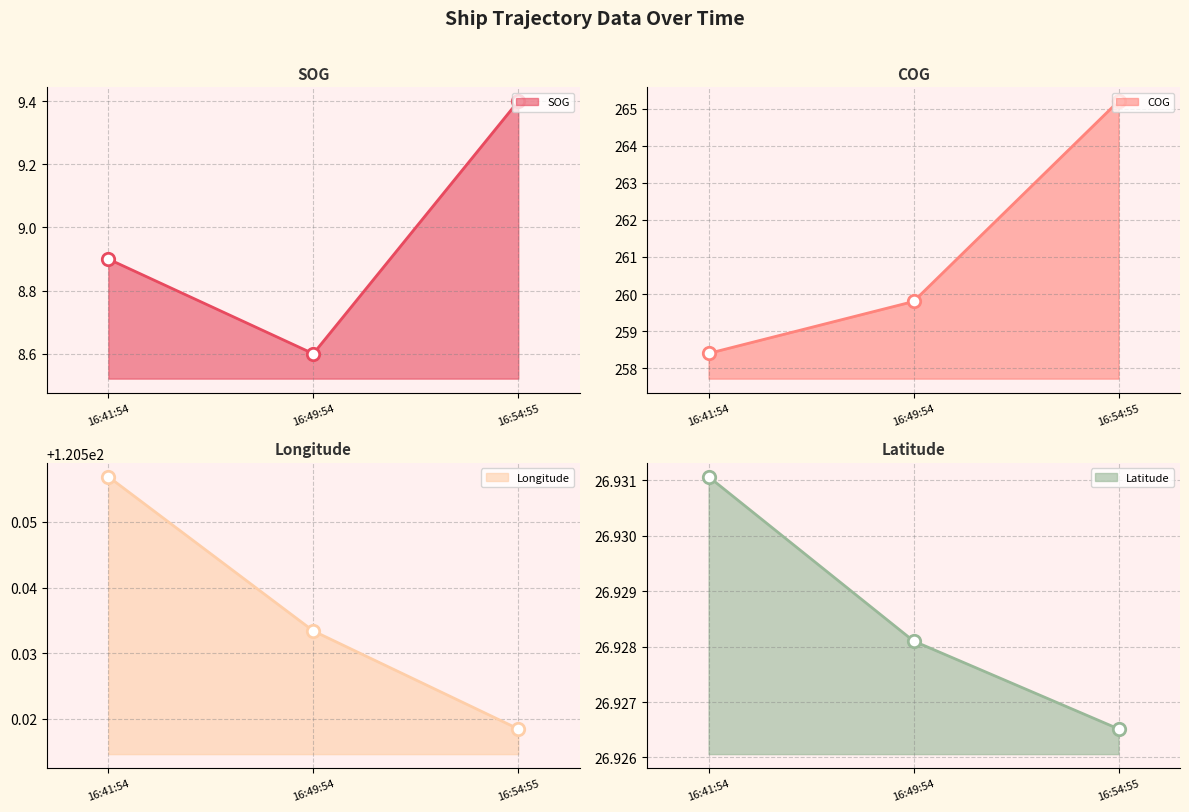

Which series contains the highest Y value?

COG